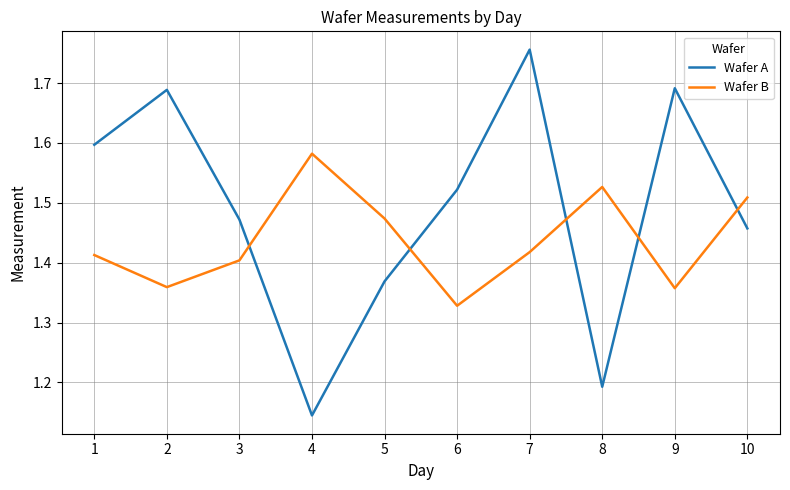

Where is the first local maximum for Wafer A?

2